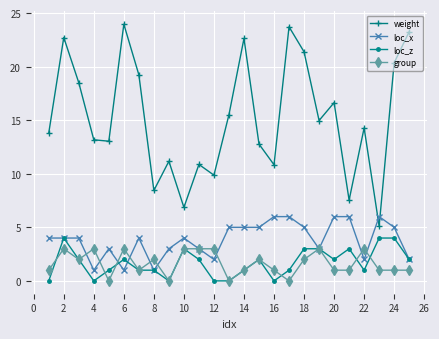

How many categories are shown in the chart?

25